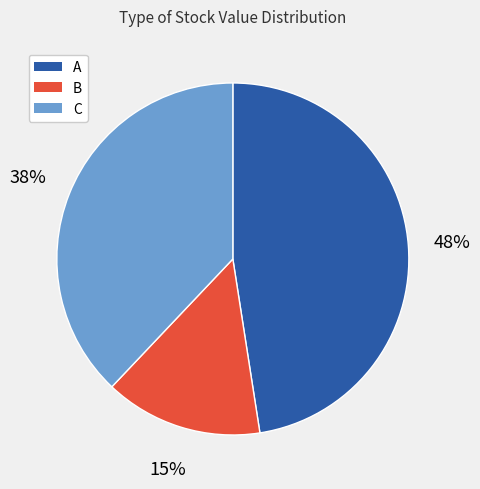

Which category has the biggest portion of the pie?

A